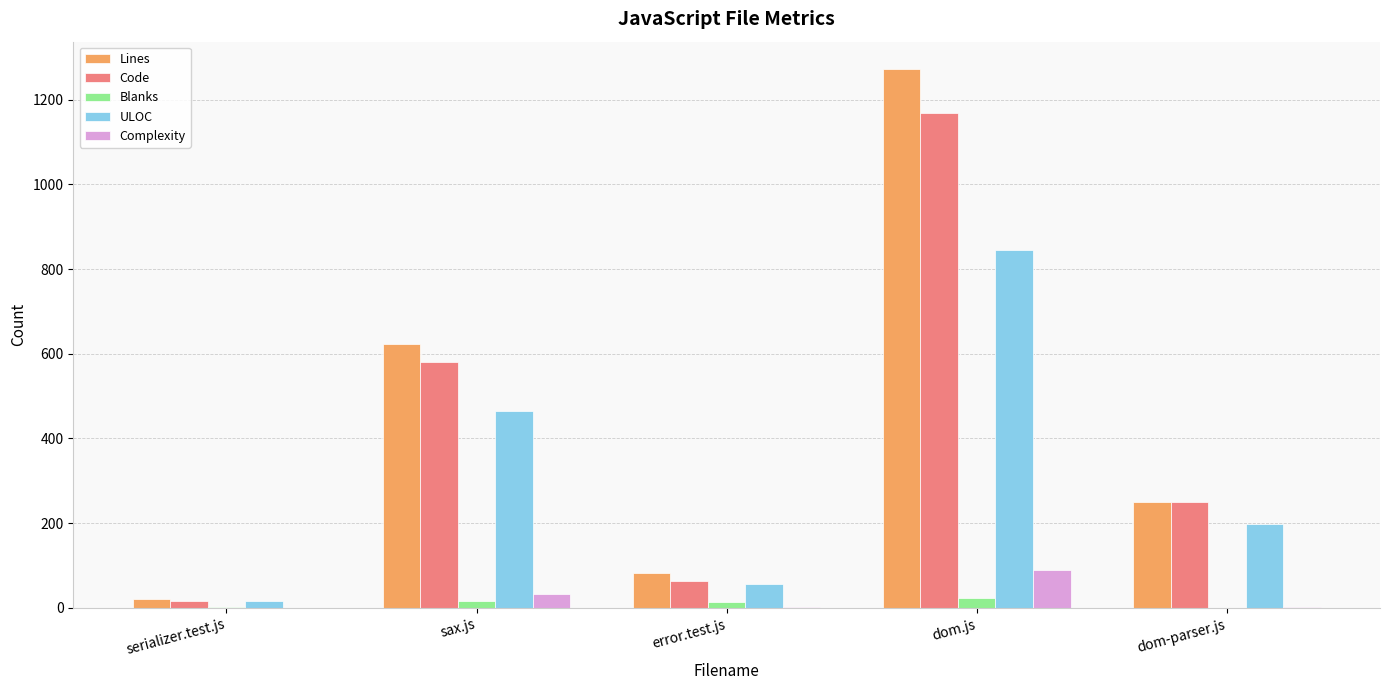

Is the value of Code at serializer.test.js greater than the value of Lines at sax.js?

No